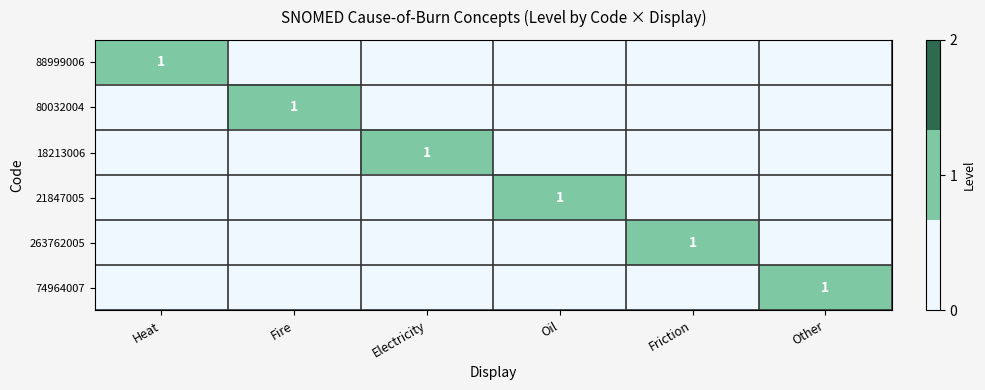

The value of 263762005 at Friction is 1. True or false?

True